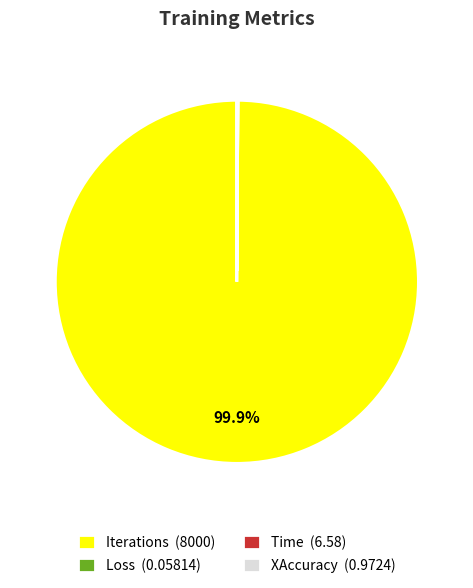

To the nearest percent, what is the difference between the largest and smallest slice percentages?

100%